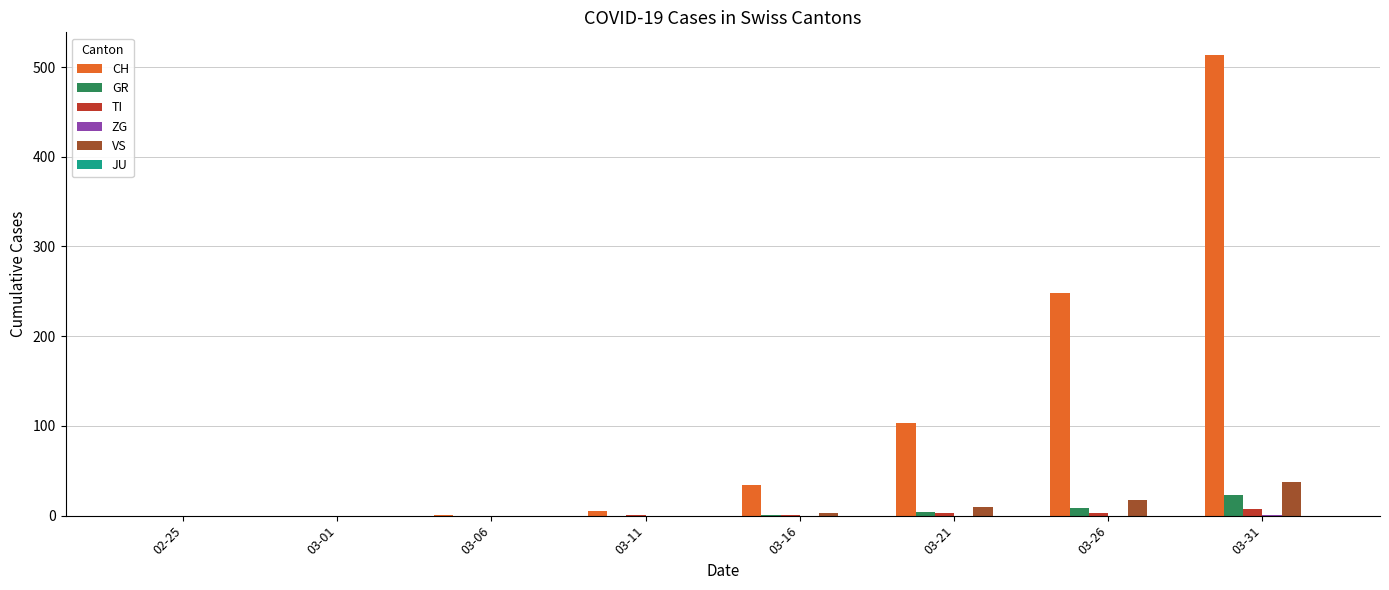

Is it true that VS equals 18 at 02-25?

False